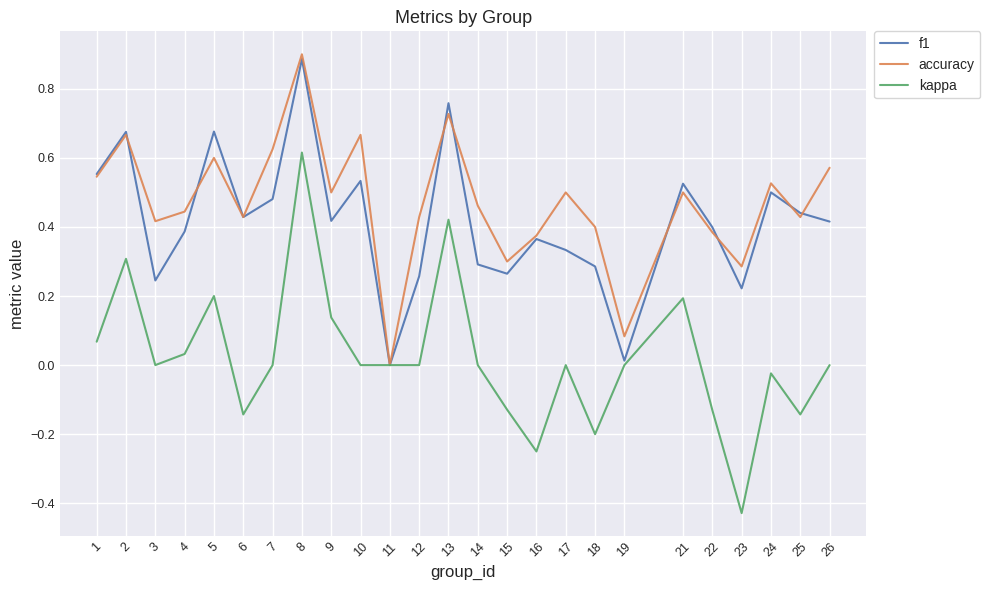

What is the sum of the accuracy values at 1 and 9?

1.0